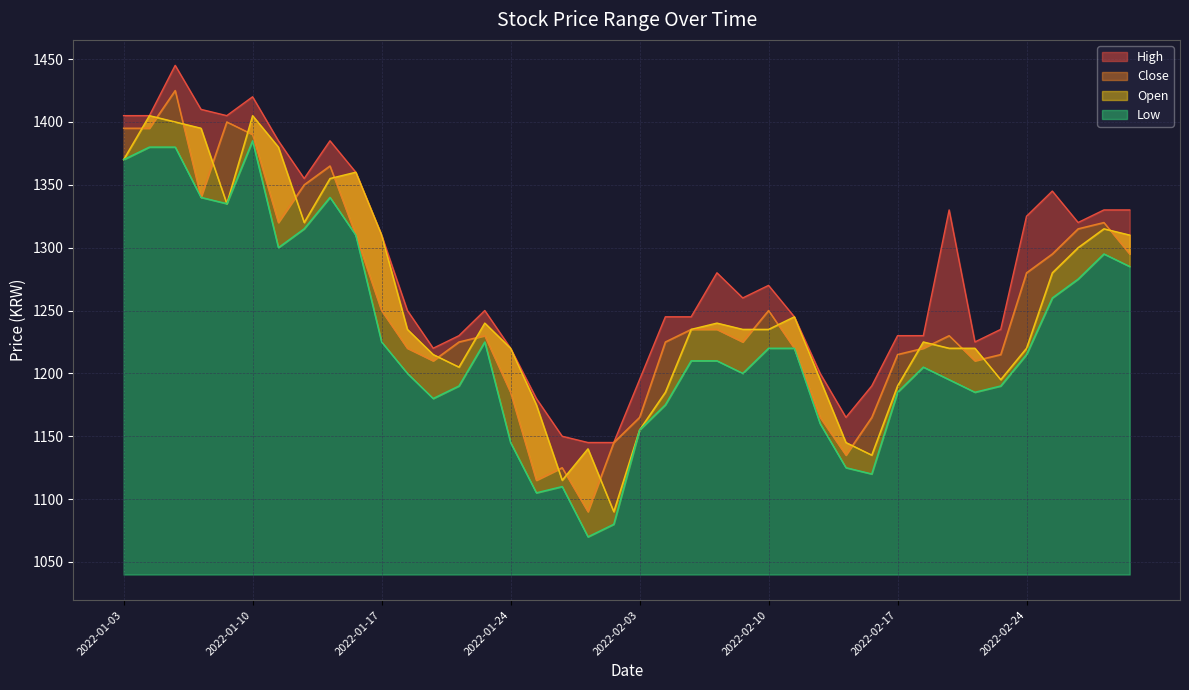

What is the approximate value of Close at 2022-01-28, to the nearest 5?

1145